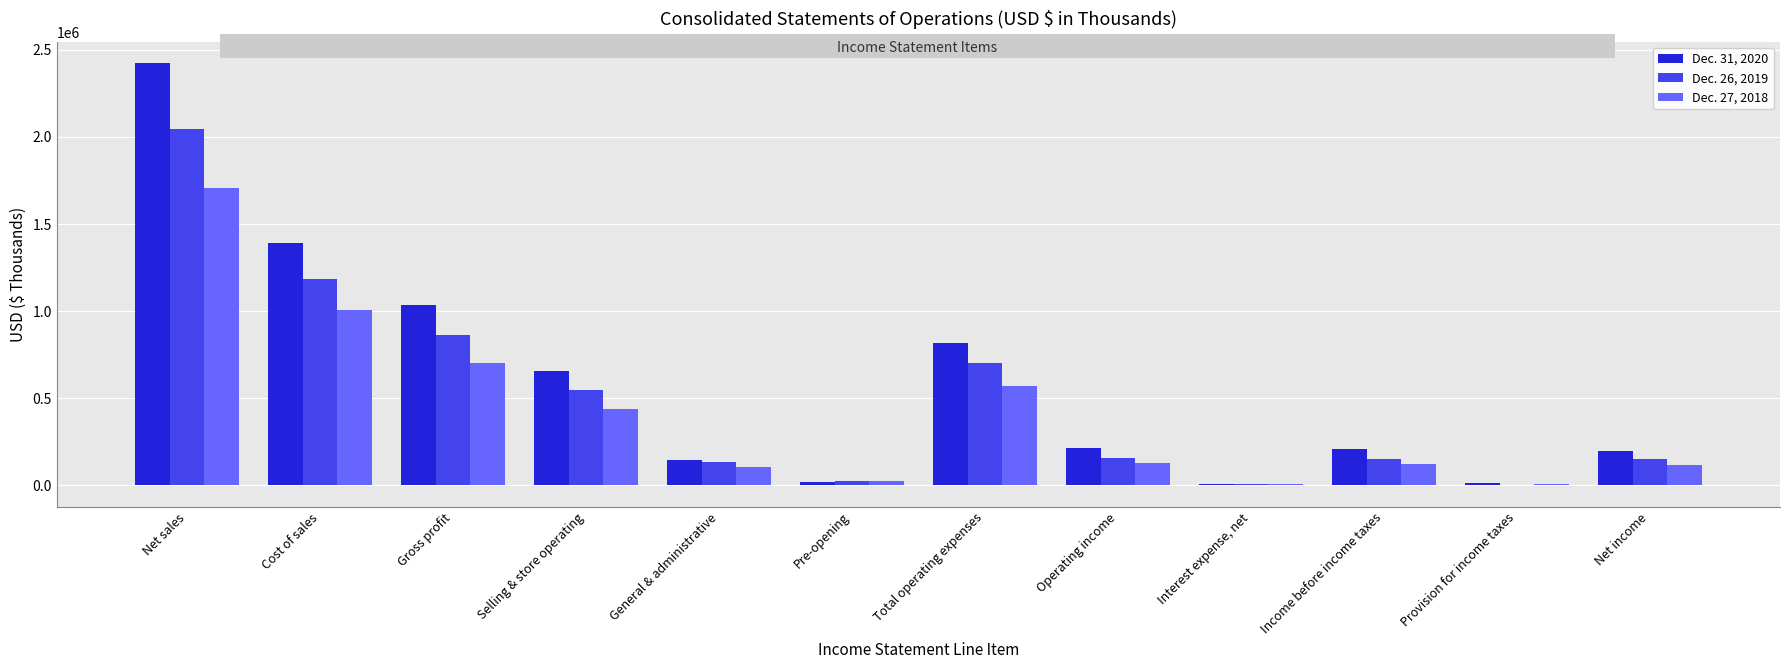

Is it true that Dec. 31, 2020 equals 12224 at Provision for income taxes?

True